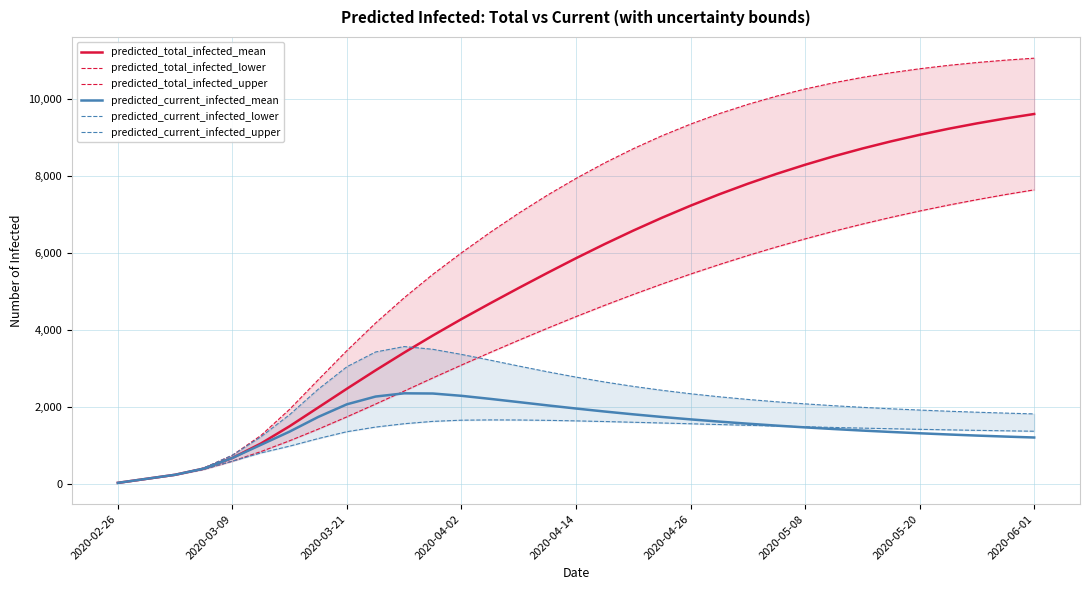

What are all the series names shown in the legend?

predicted_total_infected_mean, predicted_total_infected_lower, predicted_total_infected_upper, predicted_current_infected_mean, predicted_current_infected_lower, predicted_current_infected_upper